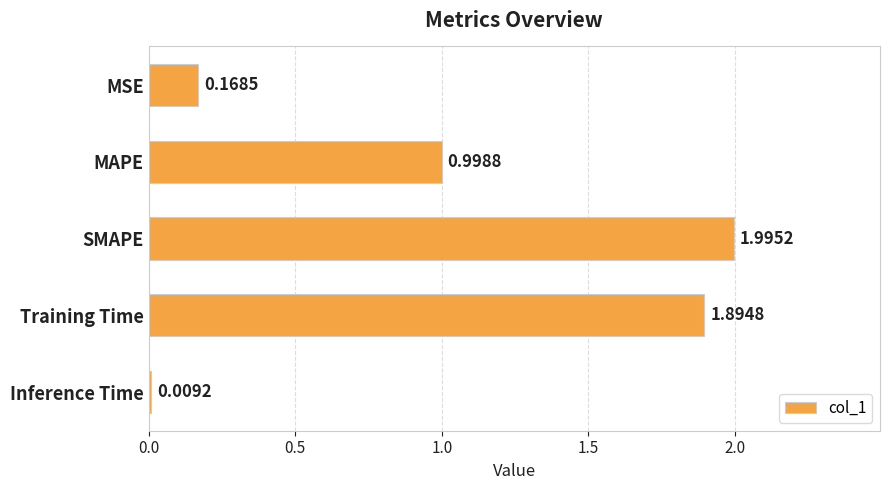

List the labels in order of value, smallest first.

Inference Time, MSE, MAPE, Training Time, SMAPE